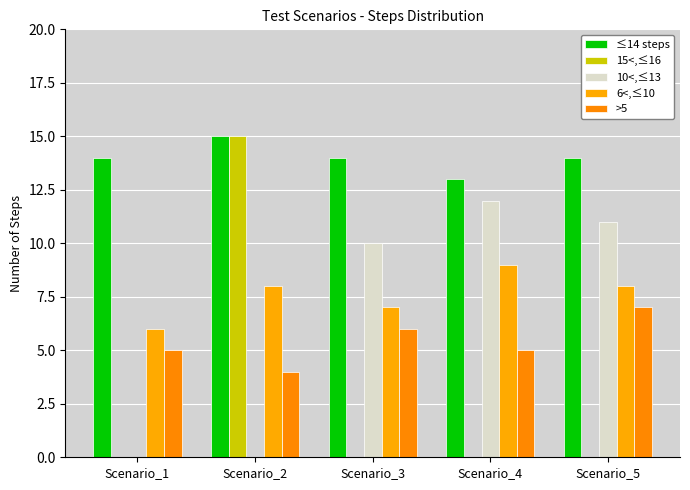

Reading left to right, list all the values displayed in this chart.

≤14 steps: Scenario_1=14	Scenario_2=15	Scenario_3=14	Scenario_4=13	Scenario_5=14
15<,≤16: Scenario_1=0	Scenario_2=15	Scenario_3=0	Scenario_4=0	Scenario_5=0
10<,≤13: Scenario_1=0	Scenario_2=0	Scenario_3=10	Scenario_4=12	Scenario_5=11
6<,≤10: Scenario_1=6	Scenario_2=8	Scenario_3=7	Scenario_4=9	Scenario_5=8
>5: Scenario_1=5	Scenario_2=4	Scenario_3=6	Scenario_4=5	Scenario_5=7